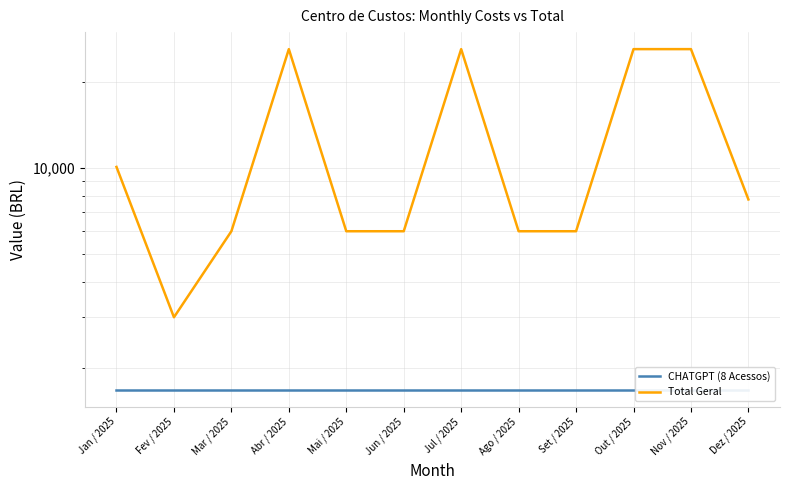

At how many categories does at least one series exceed 5773?

11